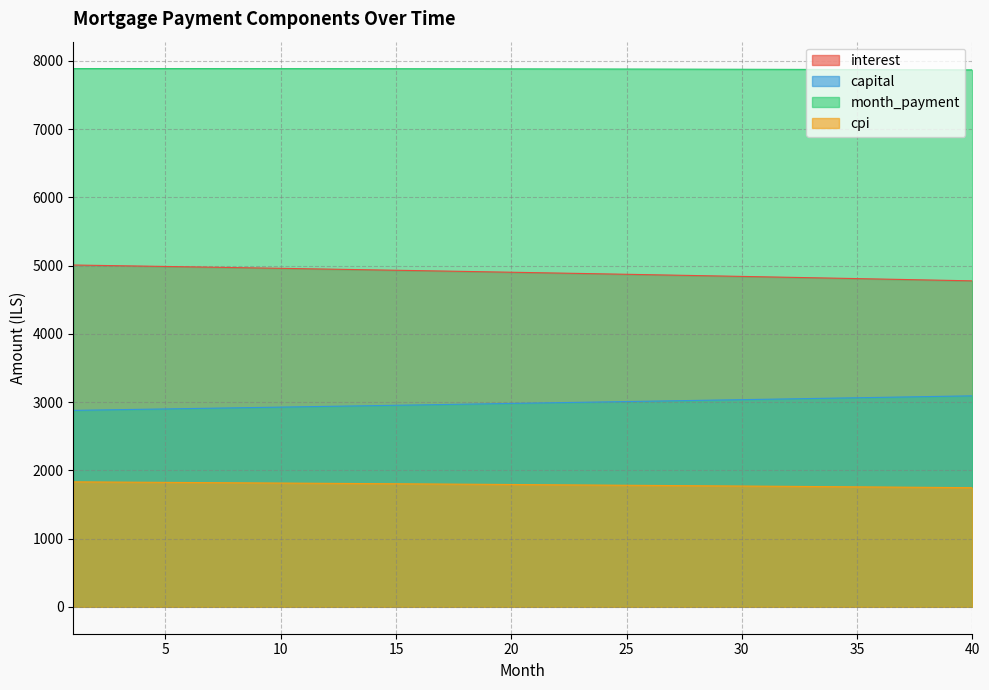

What is the sum of the month_payment values at 40 and 14?

15755.6